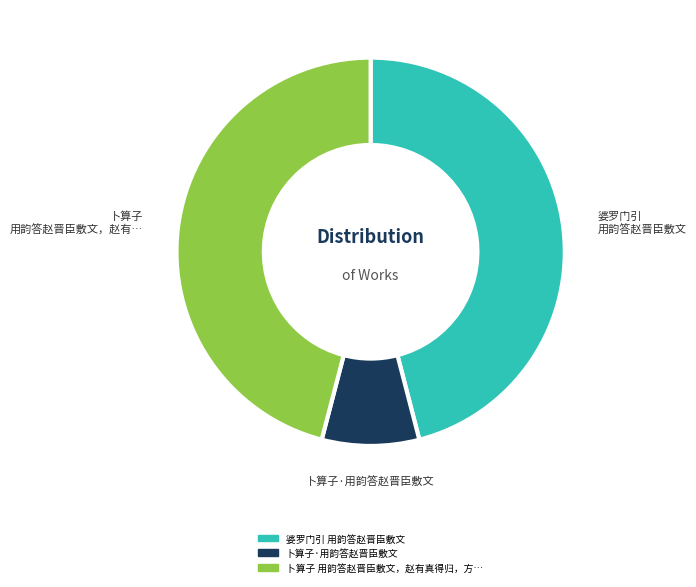

Is there any slice that represents more than half of the pie?

No